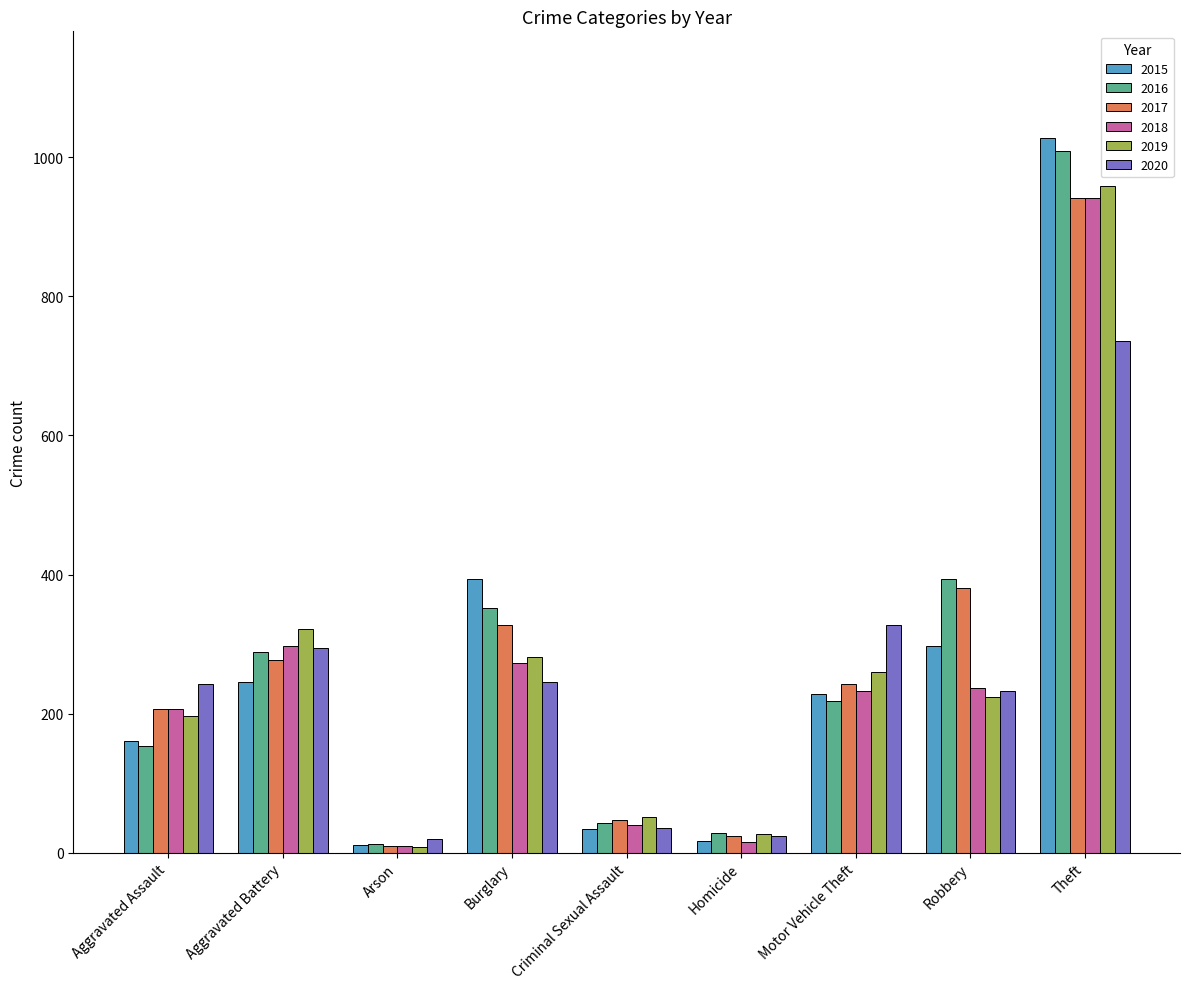

How many categories are shown in the chart?

9